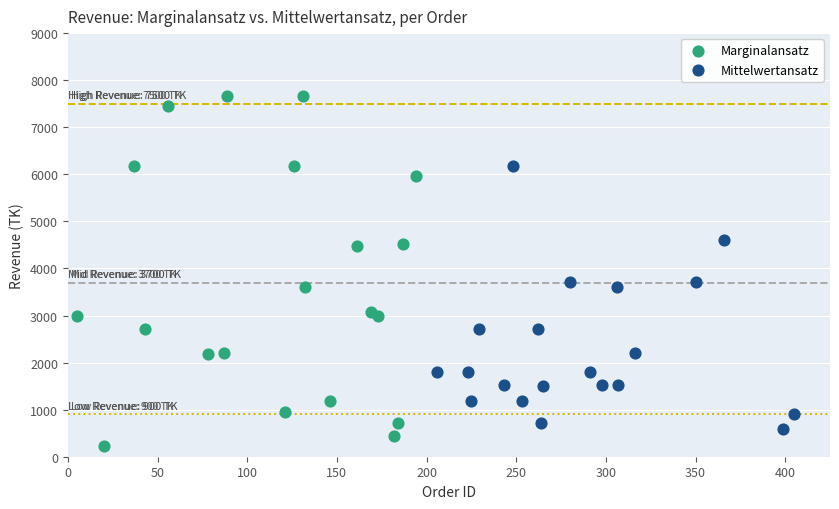

What are all the series names shown in the legend?

Marginalansatz, Mittelwertansatz